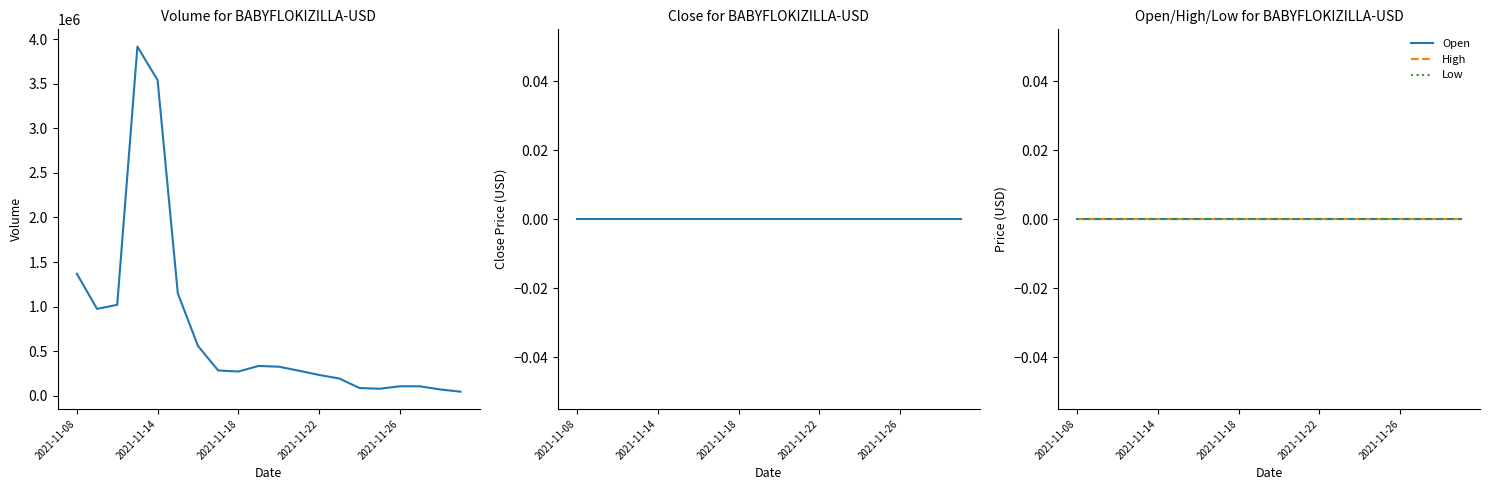

What is the difference between the highest and lowest values at 13?

194702